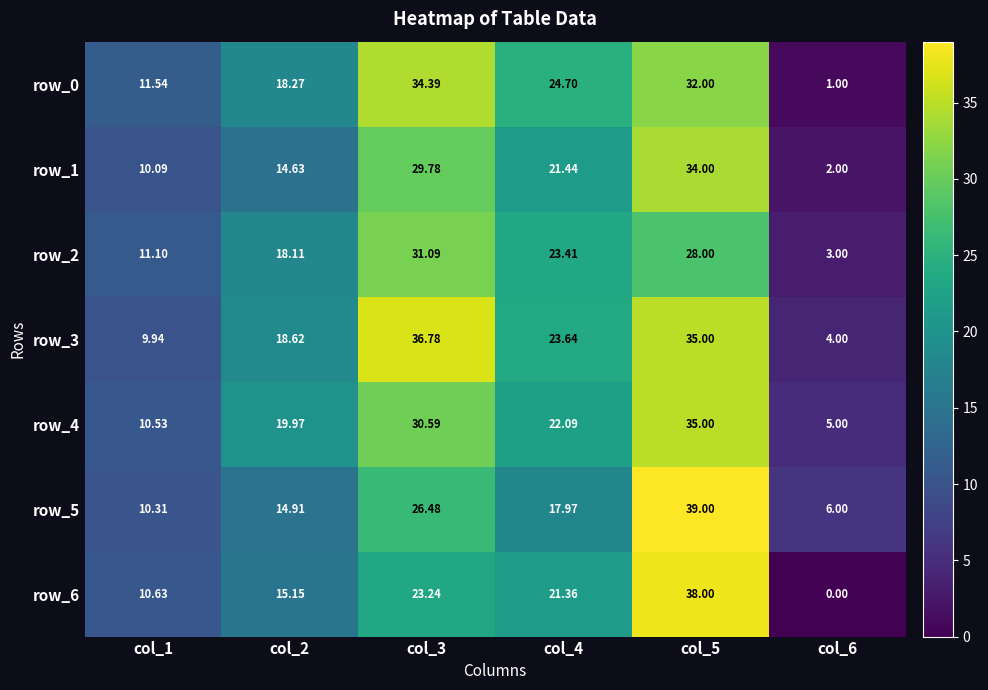

What is the sum of the row_6 values at col_4 and col_6?

21.4